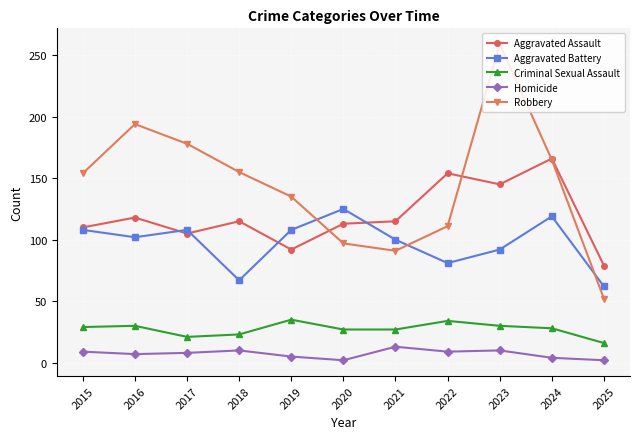

What is the greatest value displayed?

259